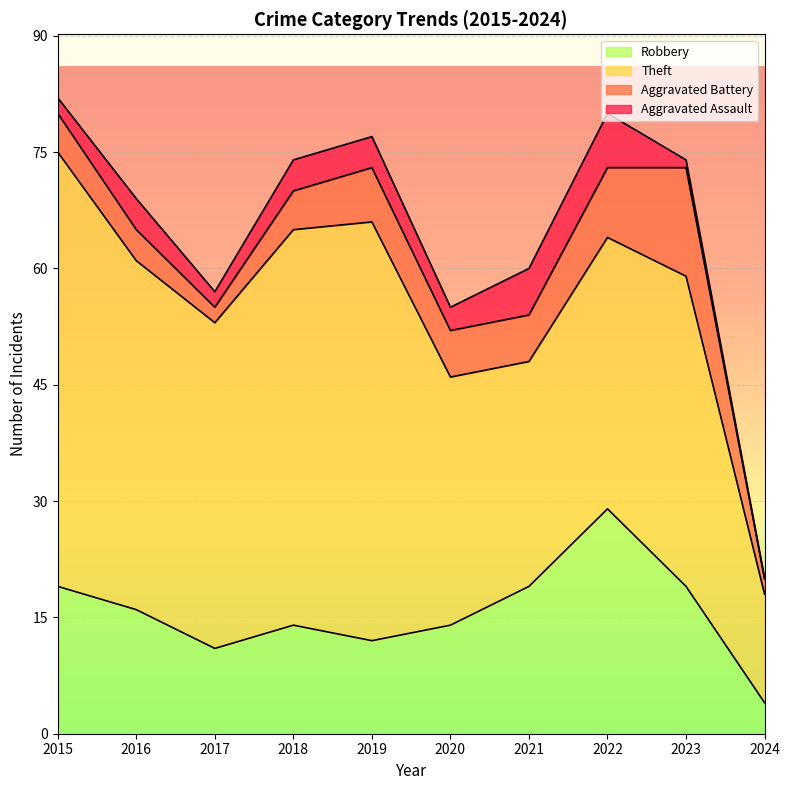

What is the total value across all series at 2023?

74